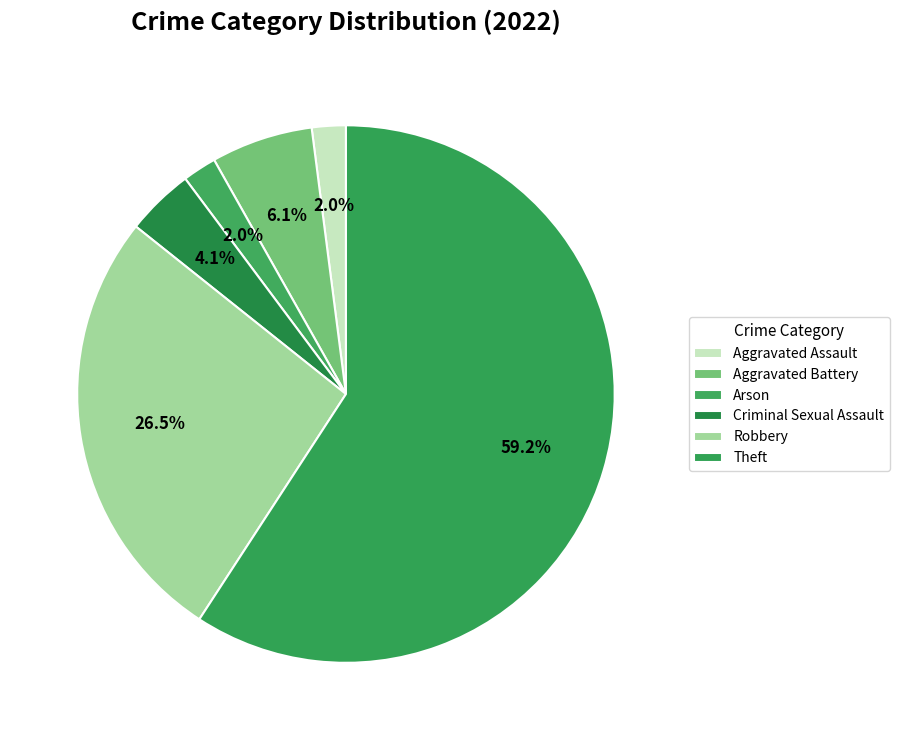

How many segments does this pie chart have?

6